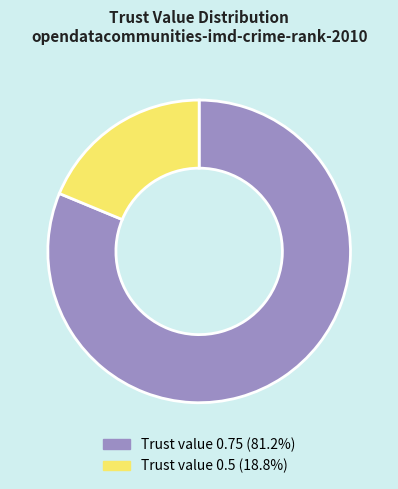

Is the sum of Trust value 0.5 (18.8%) and Trust value 0.75 (81.2%) greater than half?

Yes